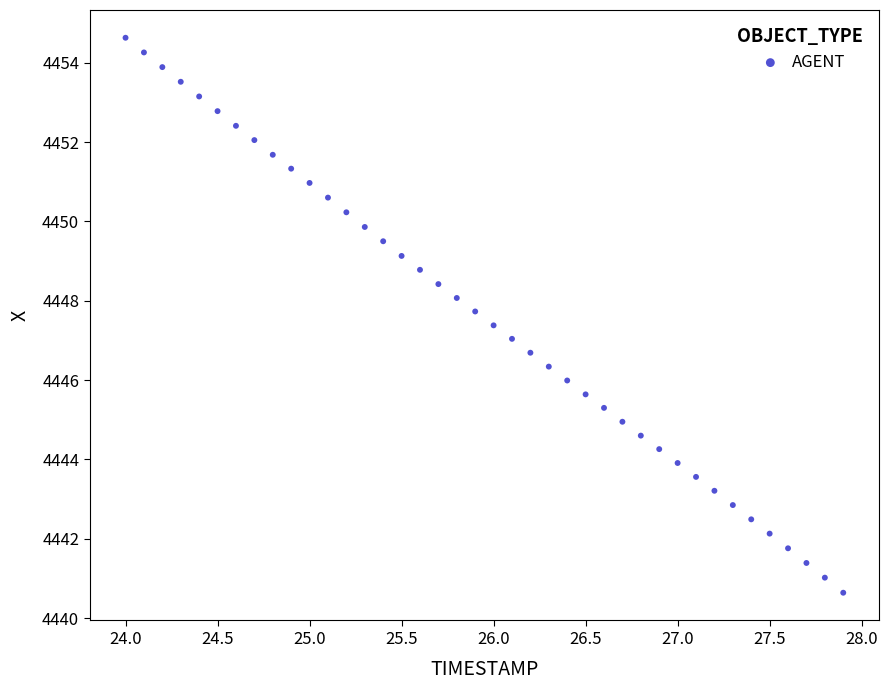

What is the range of Y values (max minus min)?

14.0